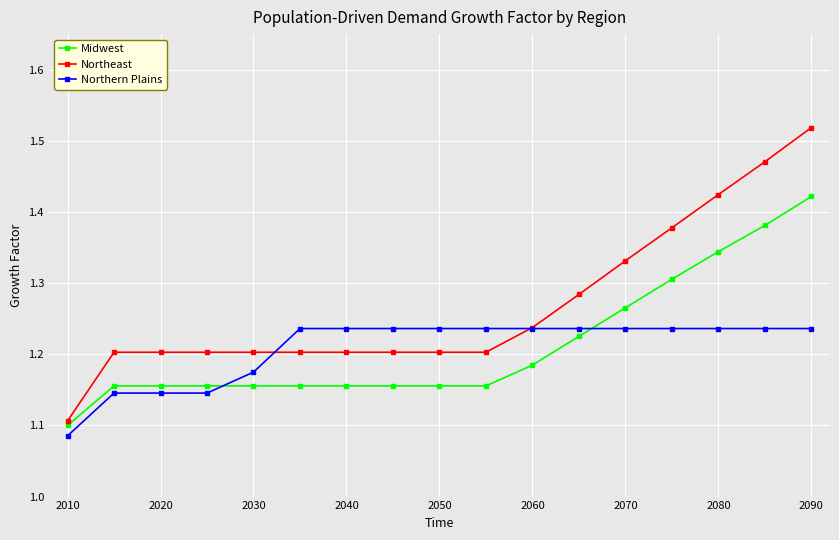

Count the Northeast values in the range 1 to 2.

17